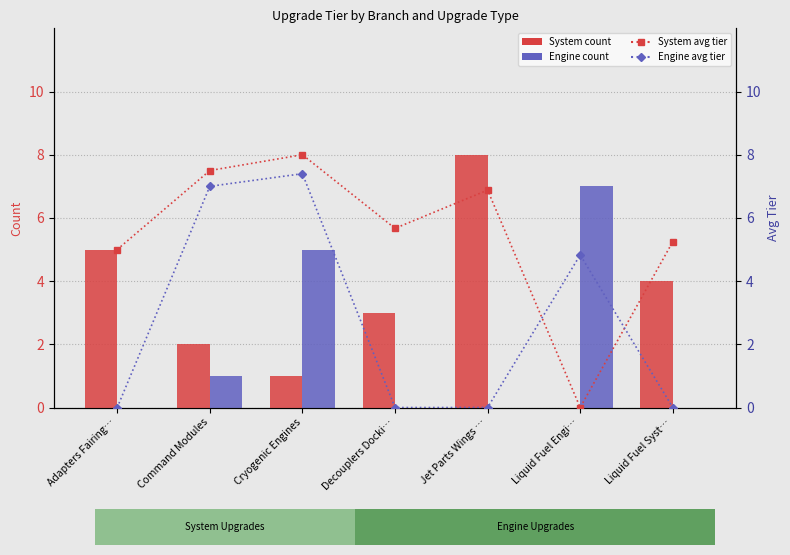

The System count series shows 4.0 at Liquid Fuel Syst…. True or false?

True